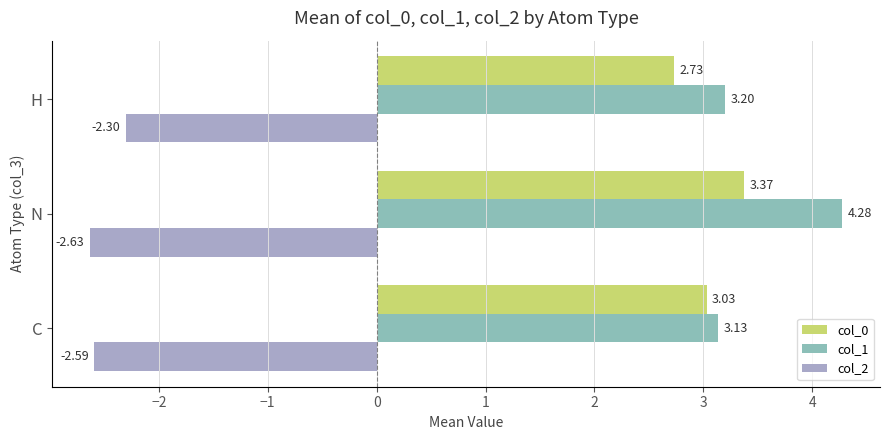

Count the number of categories in the chart.

3